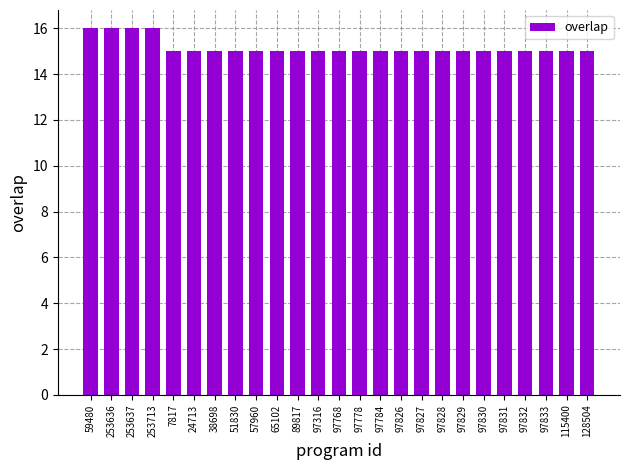

What is the sum of all values?

379